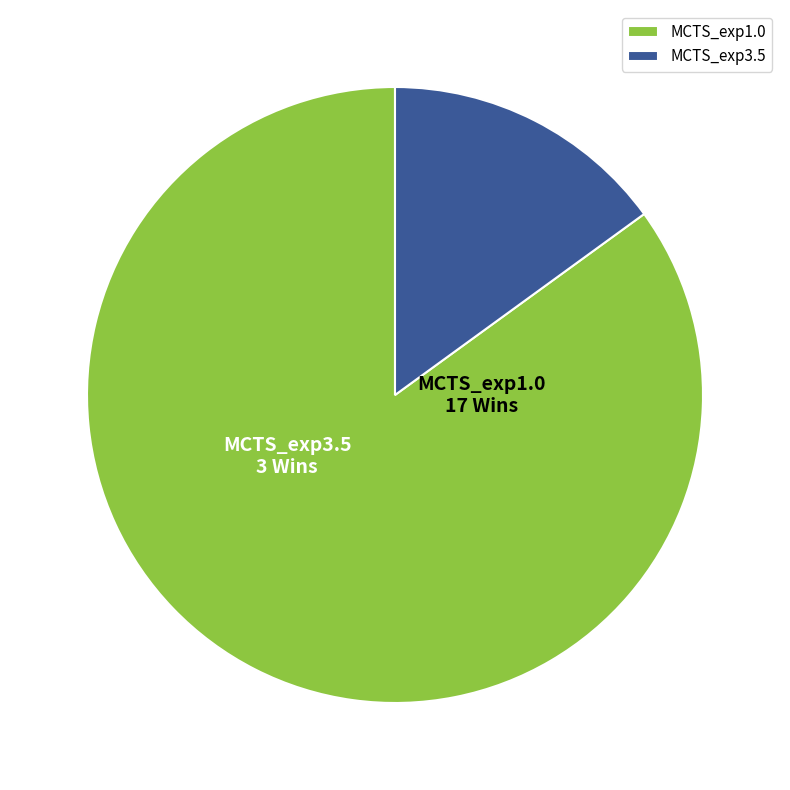

Approximately how many times larger is the value at MCTS_exp1.0 compared to MCTS_exp3.5?

5.7